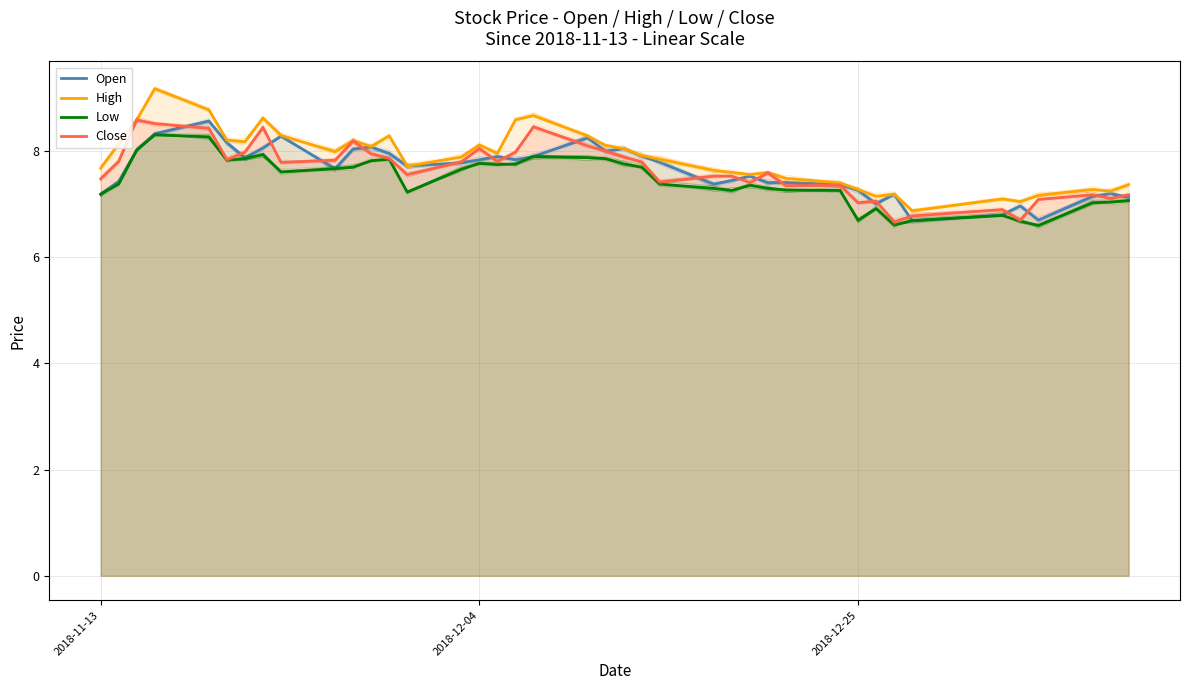

What are all the series names shown in the legend?

Open, High, Low, Close